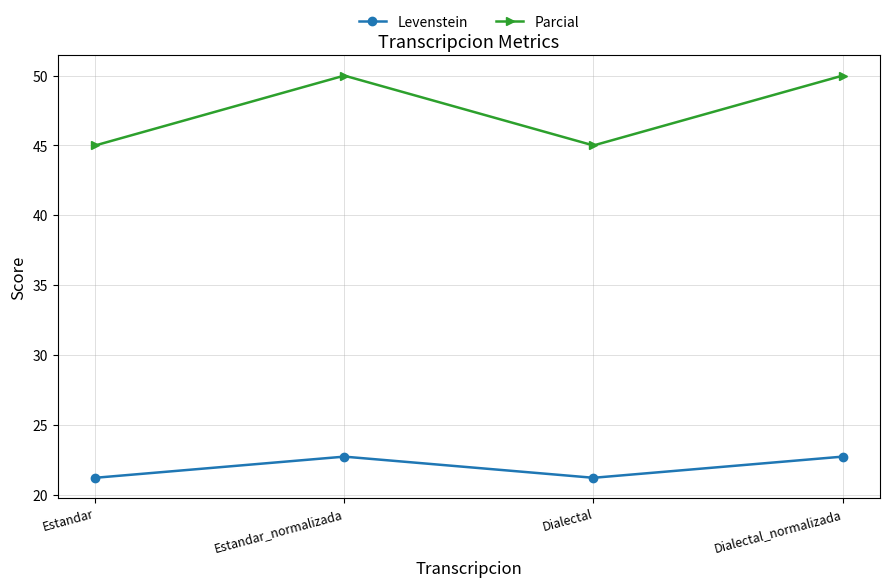

How many values in the Levenstein series exceed 22?

2